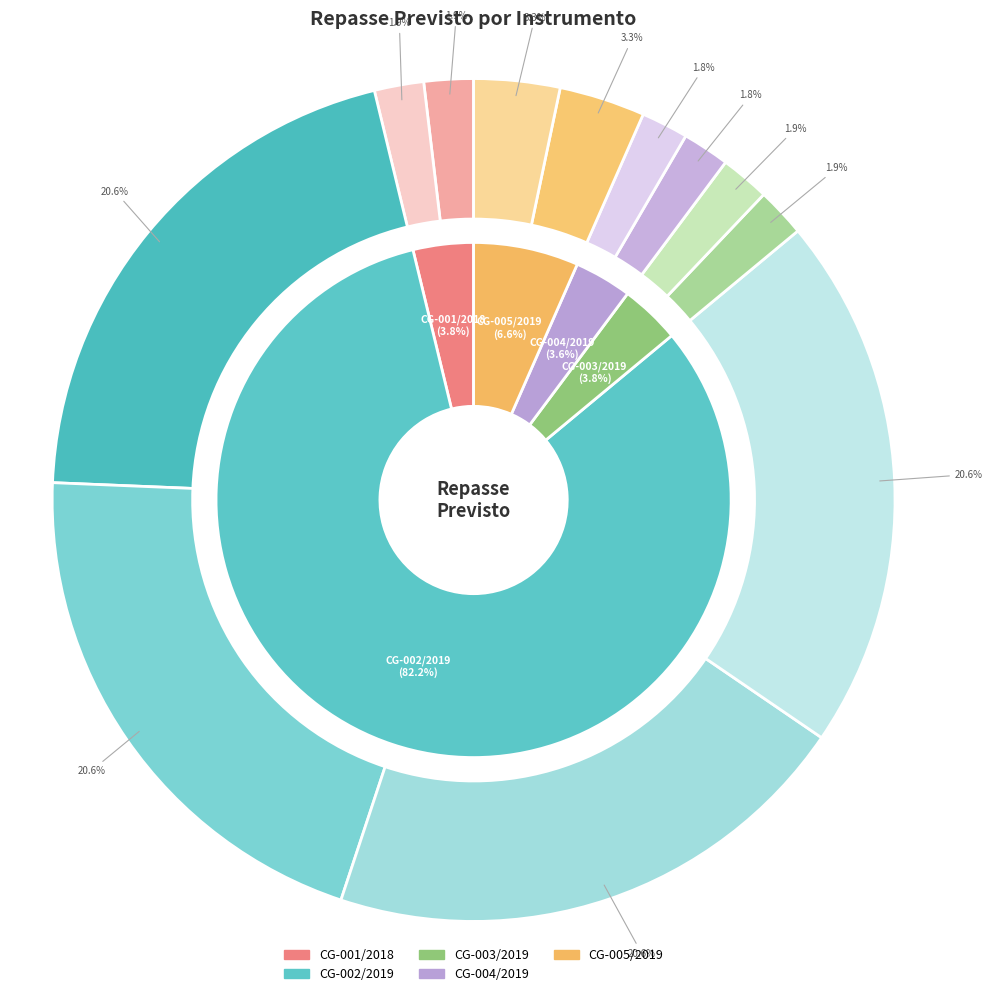

Is it true that 9 is 11% of the pie?

False